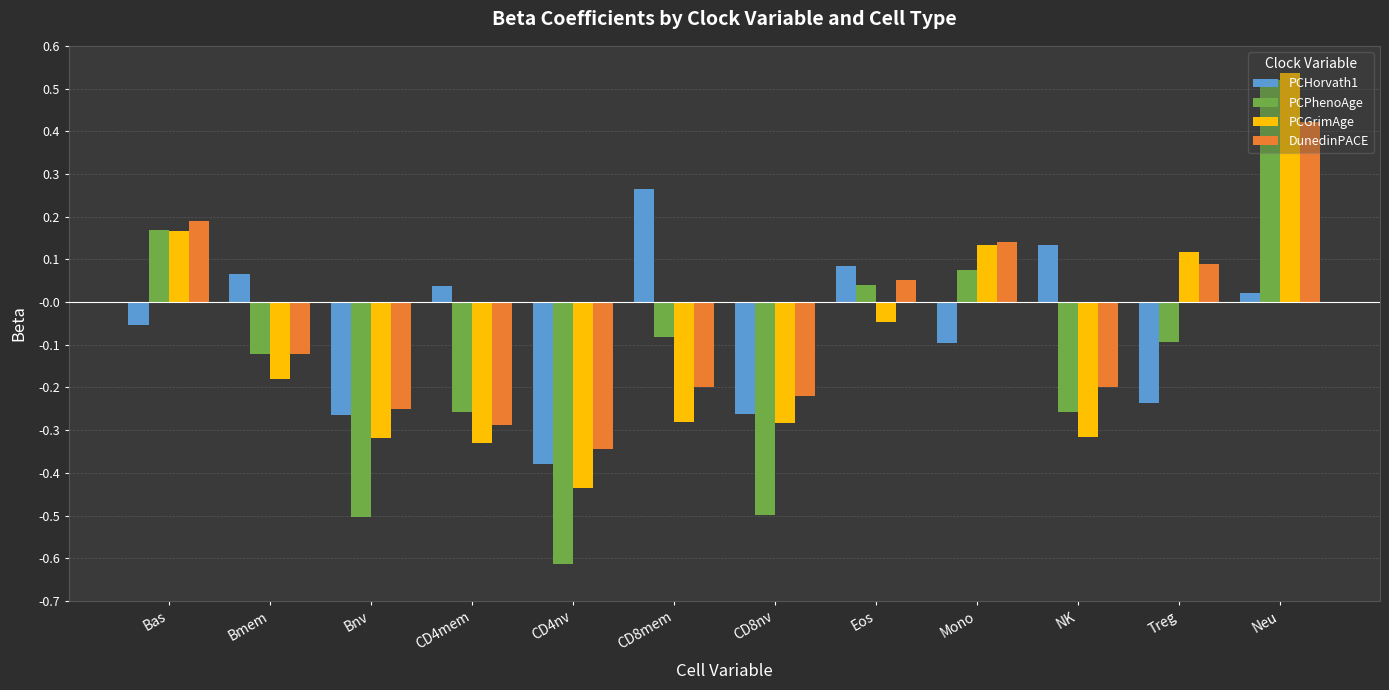

What is the sum of all PCGrimAge values?

-1.2